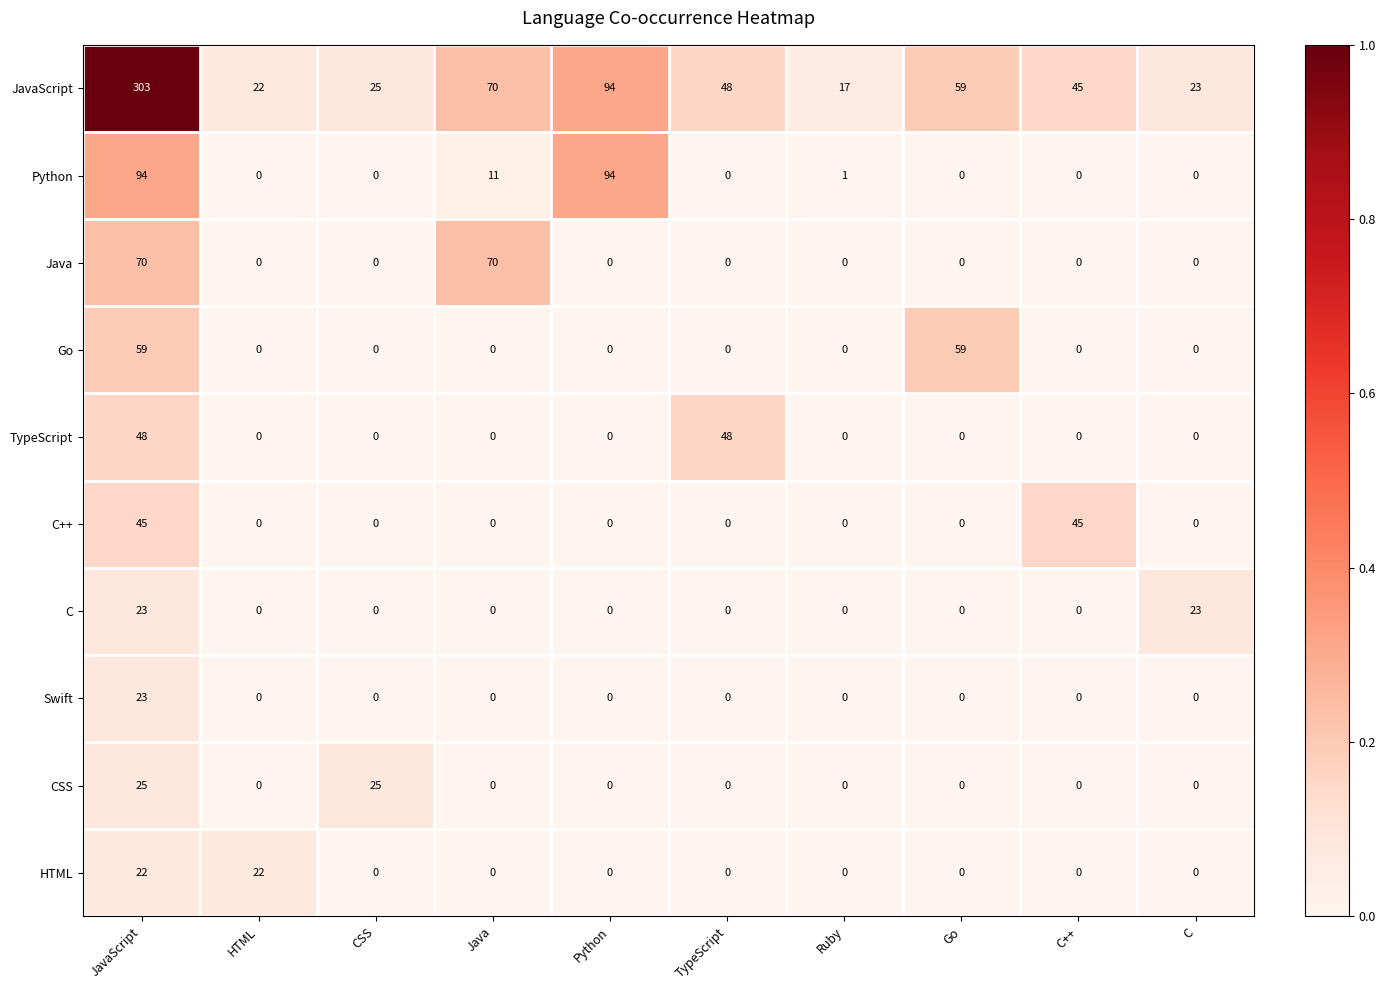

At how many categories does at least one series exceed 0?

10